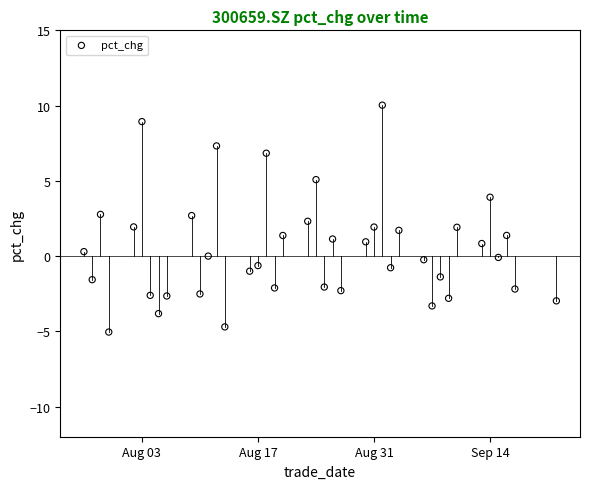

What is the range of X values (max minus min)?

57.0